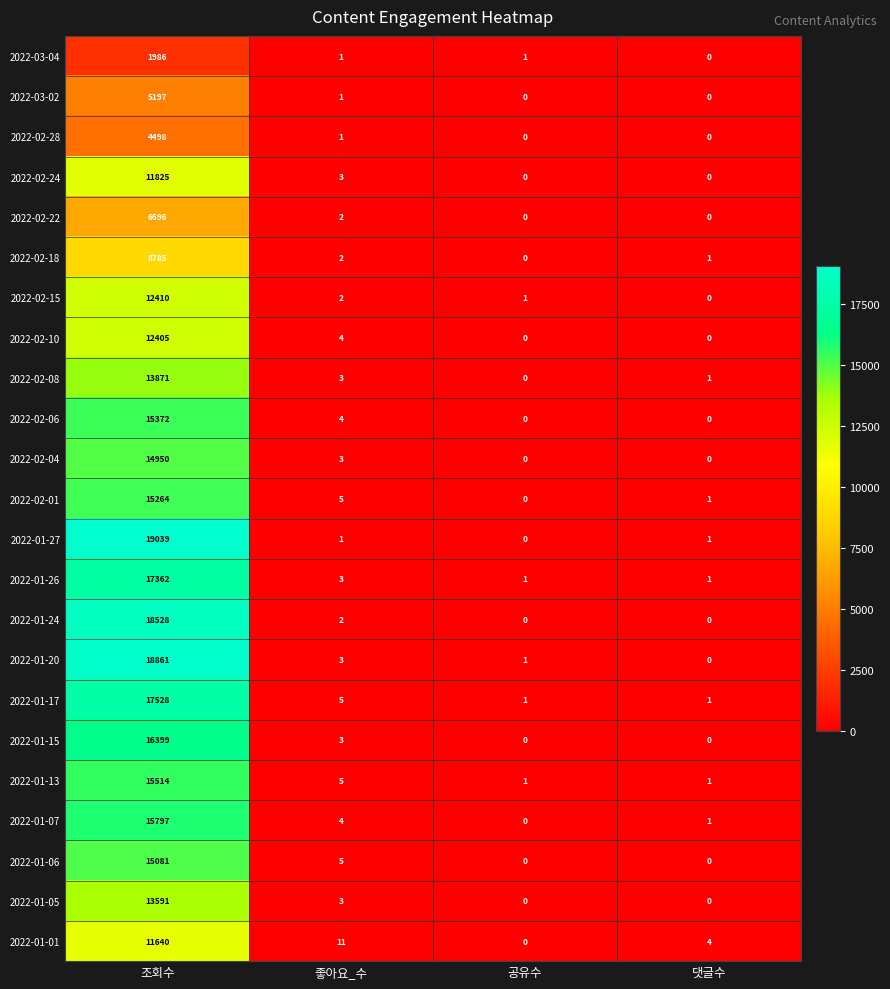

The value of 2022-01-26 at 댓글수 is 1. True or false?

True